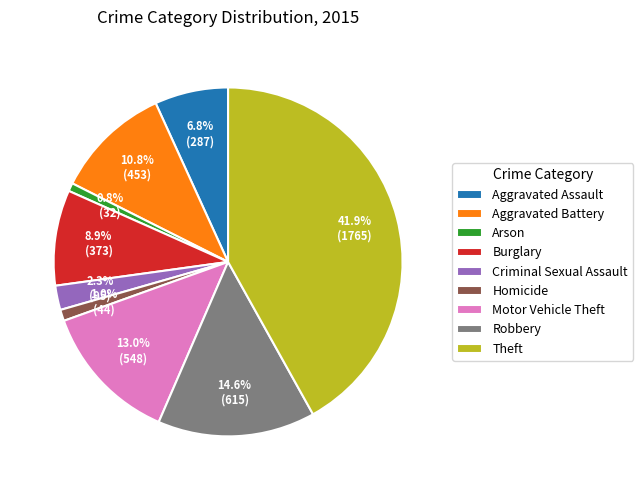

To the nearest percent, what portion does Theft represent?

42%